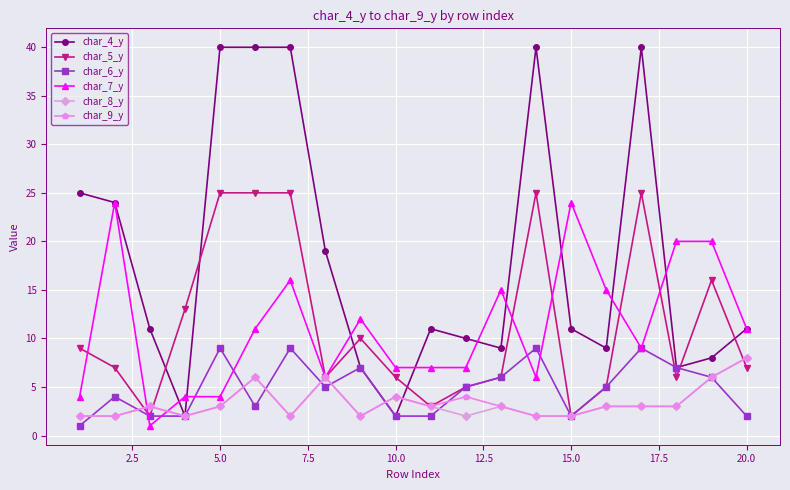

What is the maximum value shown in the chart?

40